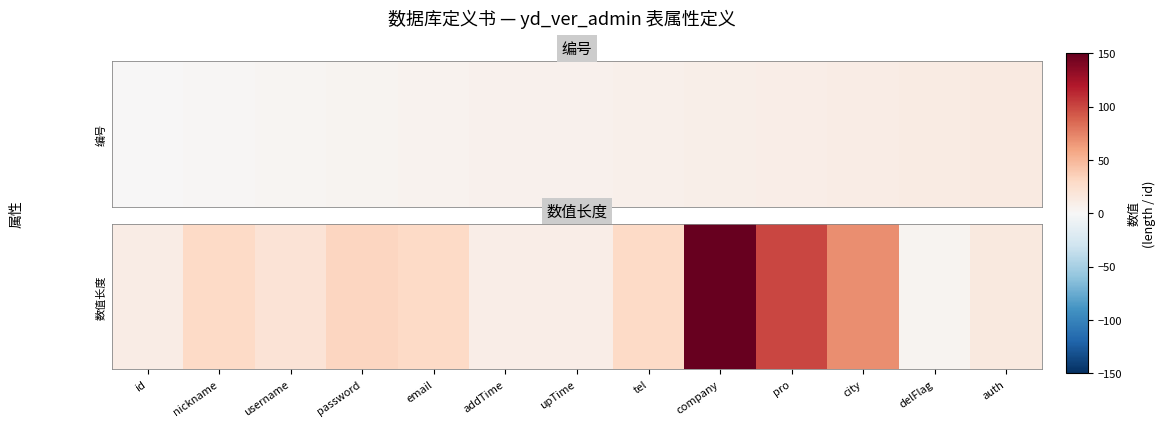

Reading right to left, transcribe all the data shown in this chart.

auth=15	delFlag=4	city=70	pro=100	company=150	tel=30	upTime=10	addTime=10	email=30	password=32	username=20	nickname=30	id=11